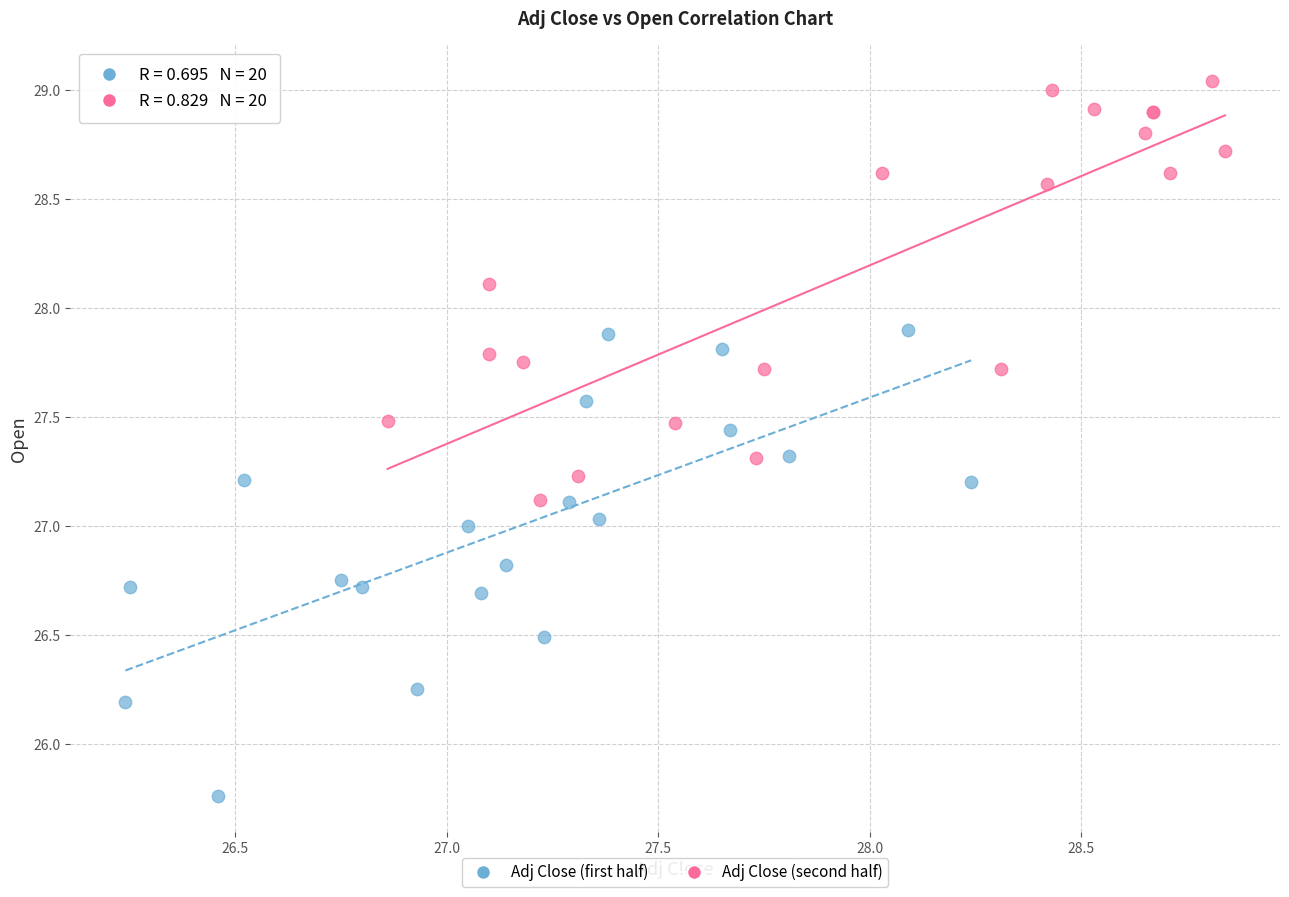

Which series has the largest Y range (max minus min)?

Adj Close (first half)